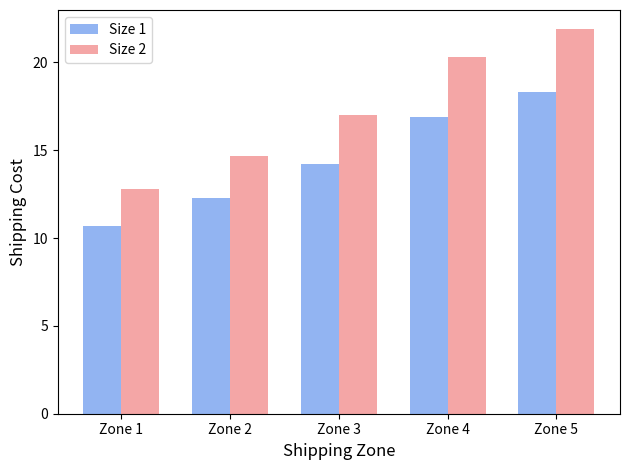

The Size 2 series shows 6.6 at Zone 1. True or false?

False